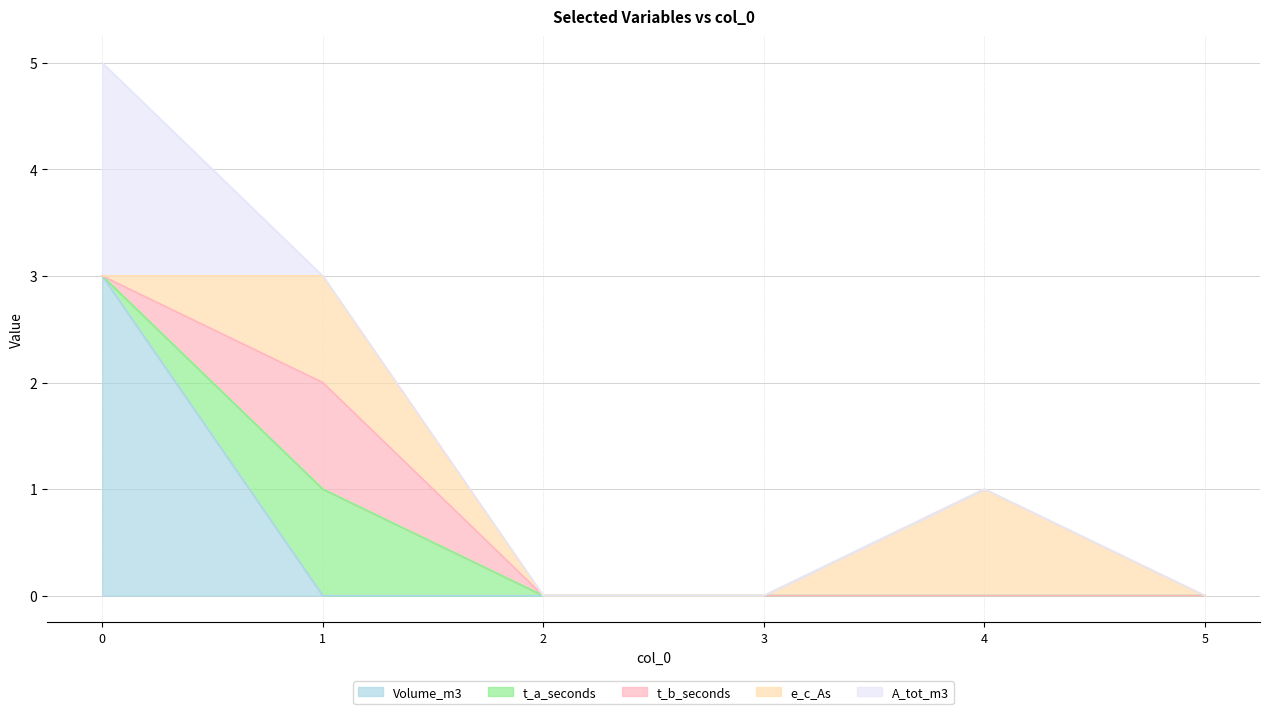

Between which two adjacent categories do e_c_As and Volume_m3 first intersect?

0 and 1